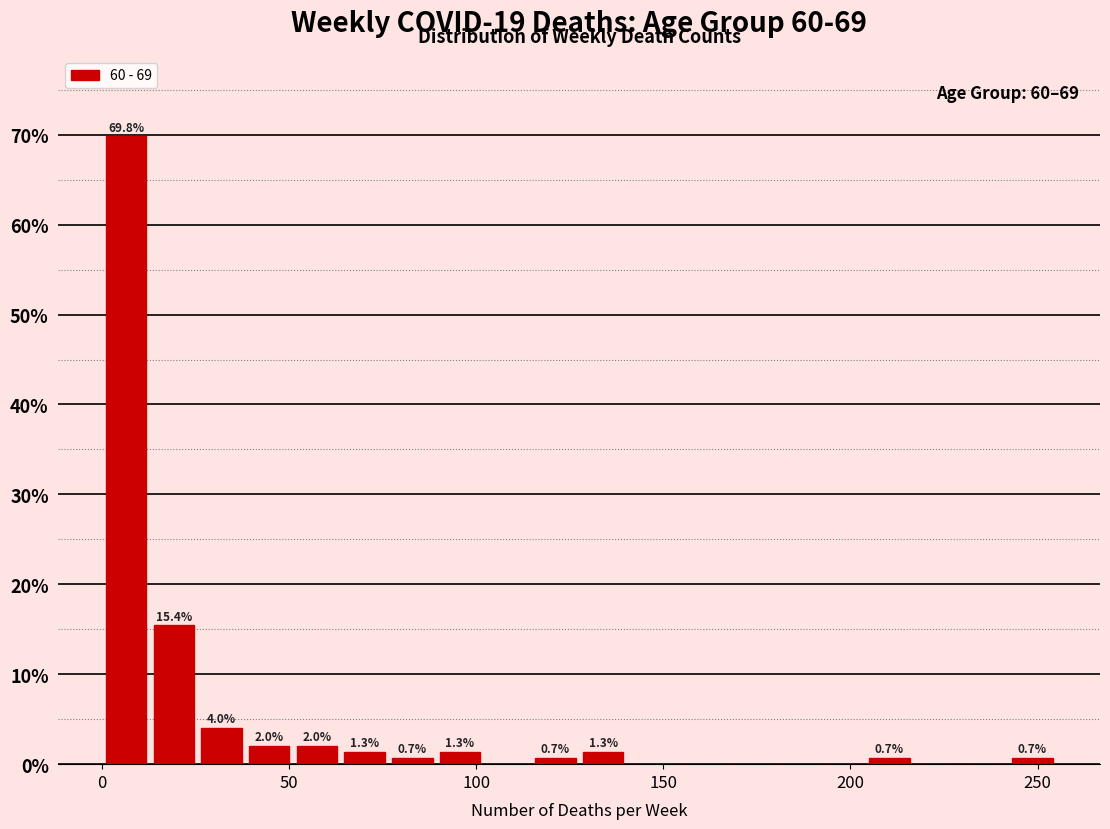

Read against the x-axis, roughly where is the centre of the tallest bar?

5